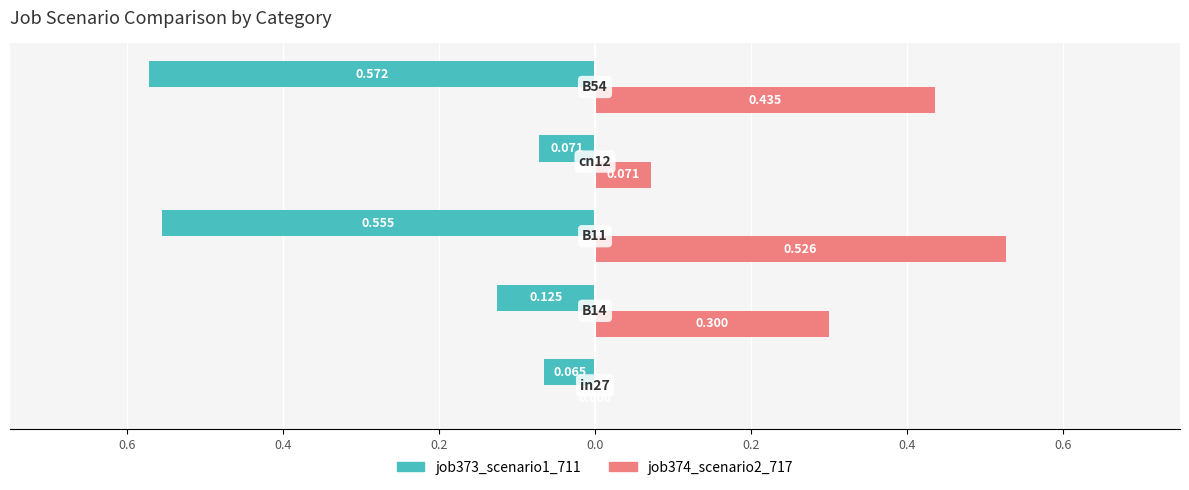

What are all the series names shown in the legend?

job373_scenario1_711, job374_scenario2_717